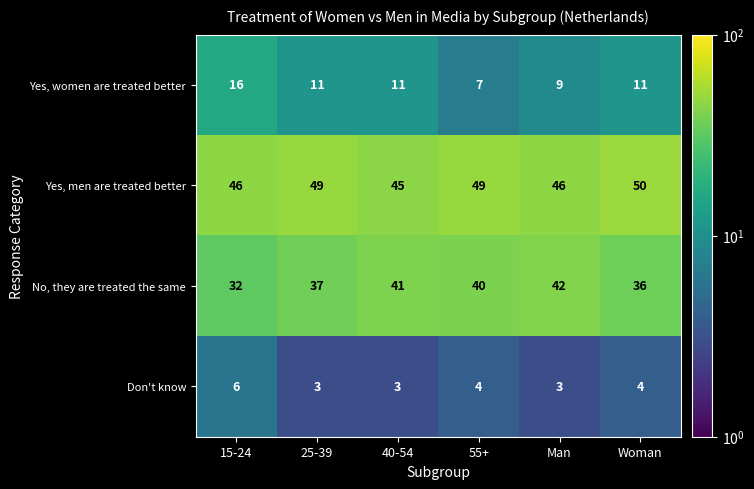

True or false: No, they are treated the same has a value of 41 at 40-54.

True